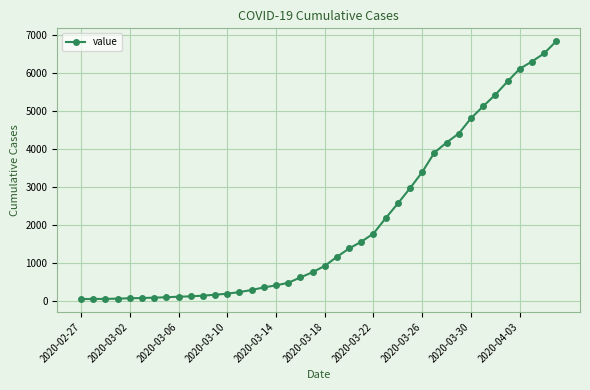

What is the average value?

2038